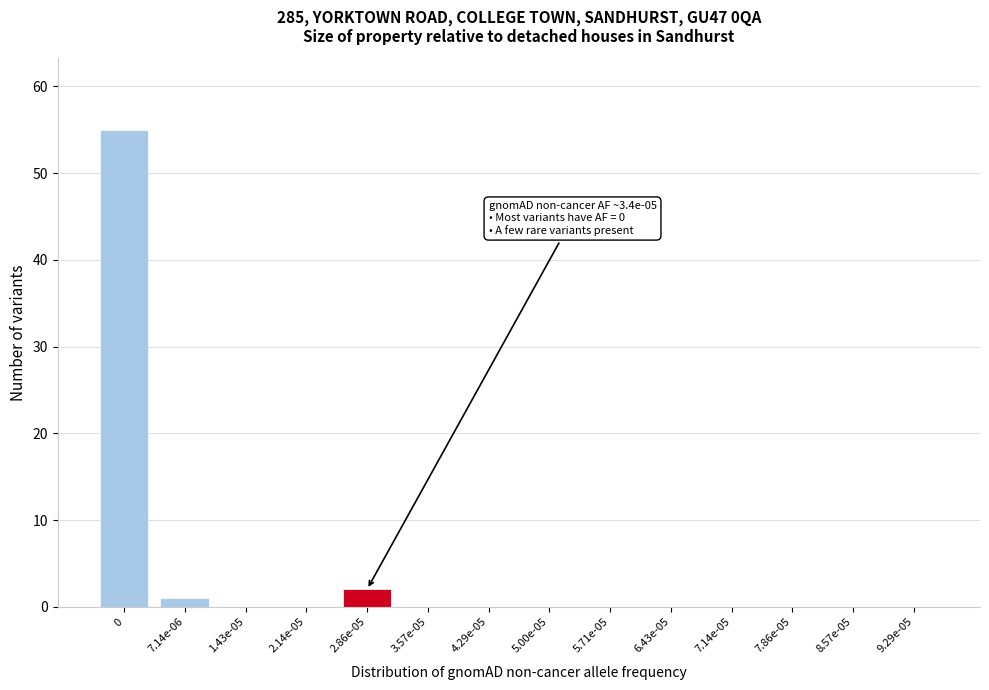

Reading left to right, list all the values displayed in this chart.

0=55	7.14e-06=1	1.43e-05=0	2.14e-05=0	2.86e-05=2	3.57e-05=0	4.29e-05=0	5.00e-05=0	5.71e-05=0	6.43e-05=0	7.14e-05=0	7.86e-05=0	8.57e-05=0	9.29e-05=0